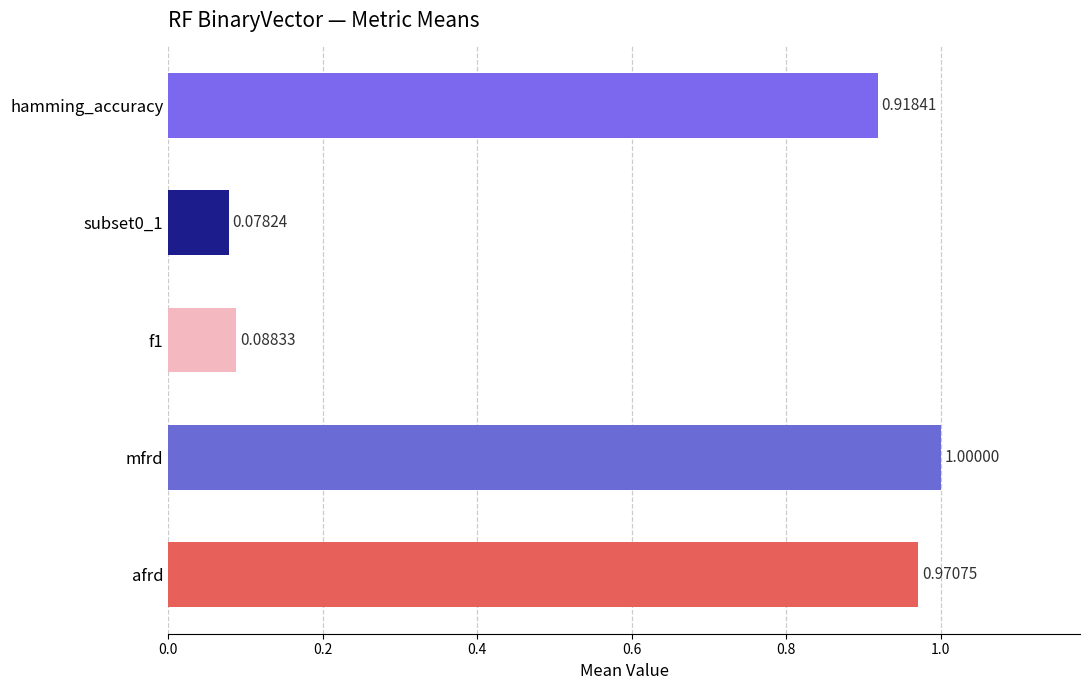

Which label corresponds to the largest value in the chart?

mfrd